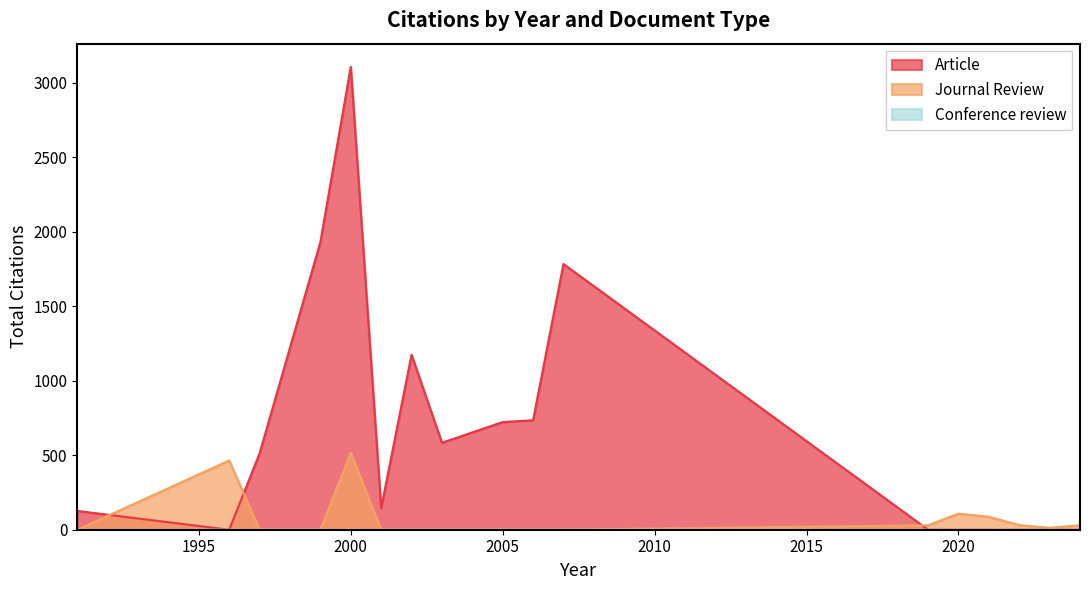

Is the value of Journal Review at 39 greater than the value of Conference review at 3?

Yes